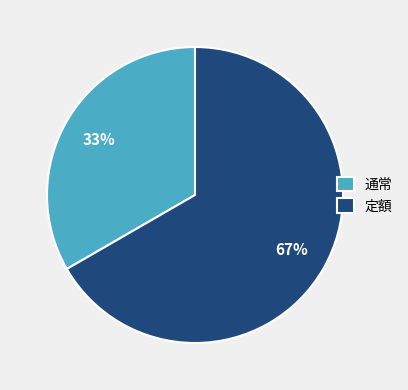

Which category has the smallest portion of the pie?

通常